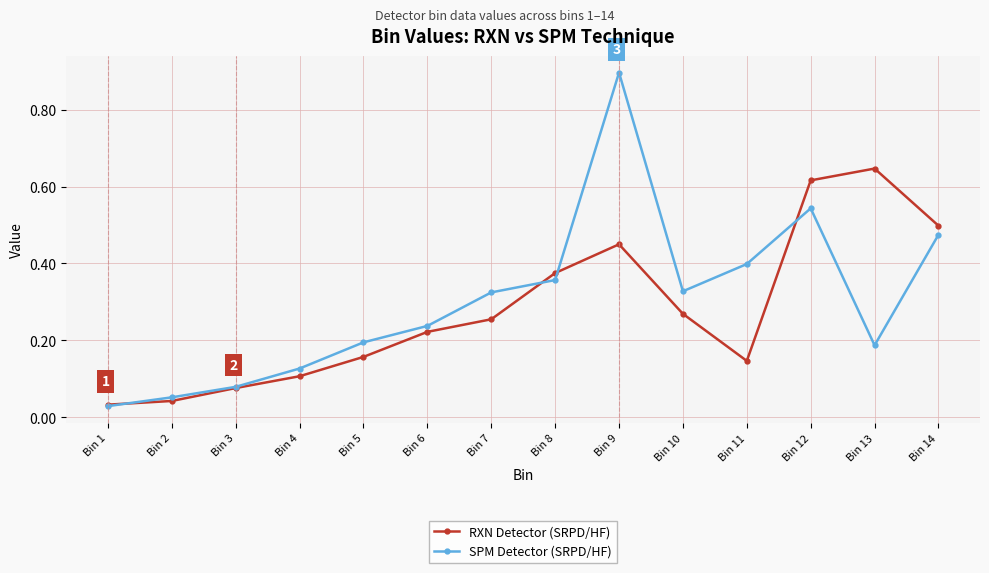

What is the greatest value displayed?

0.9